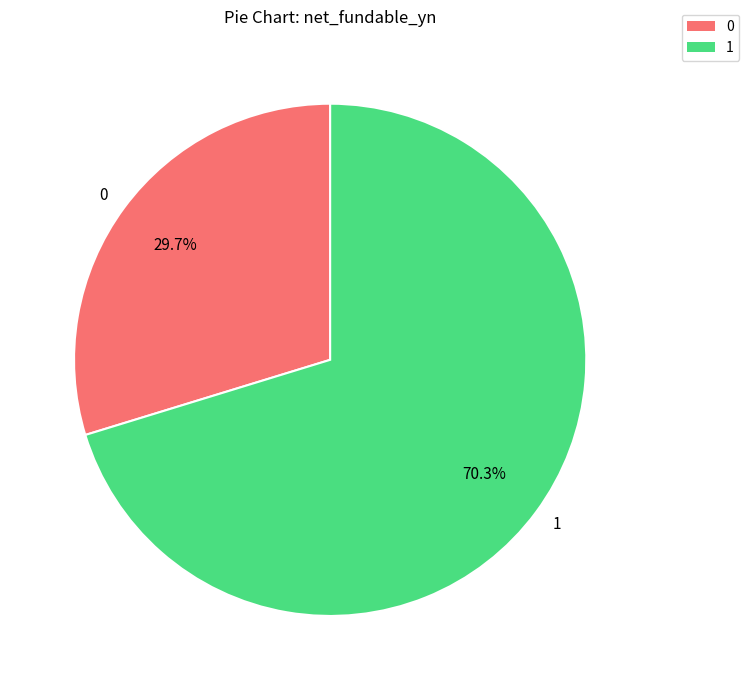

Does 0 represent more than half of the total?

No